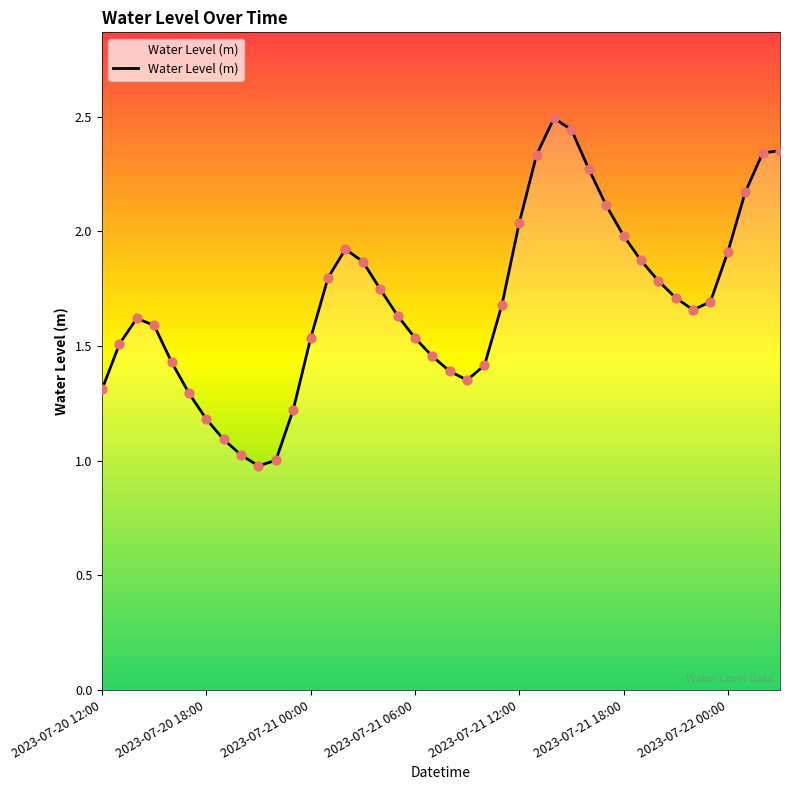

What is the smallest value displayed?

1.0